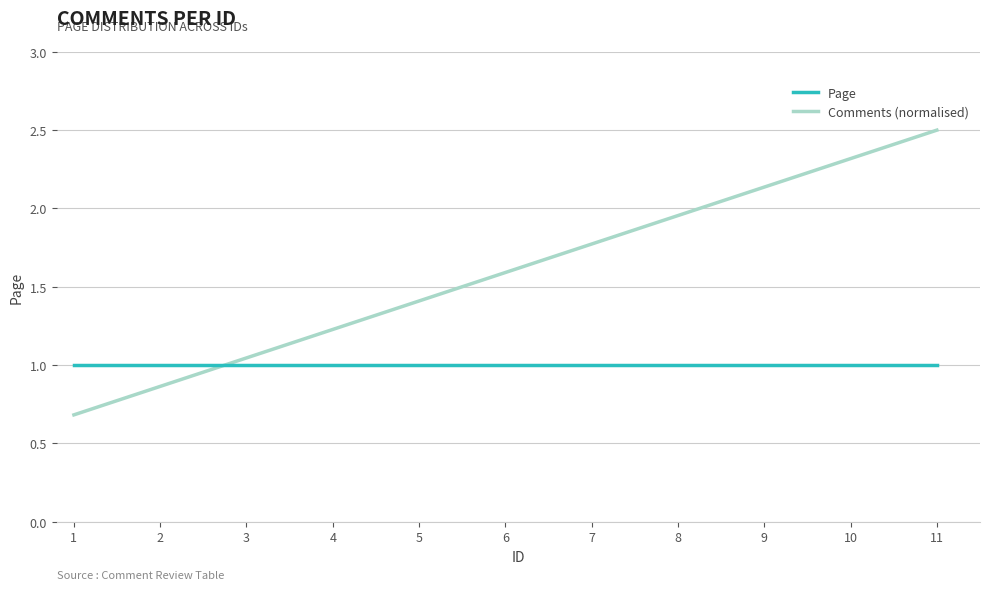

True or false: Comments (normalised) has a value of 3.8 at 10.

False